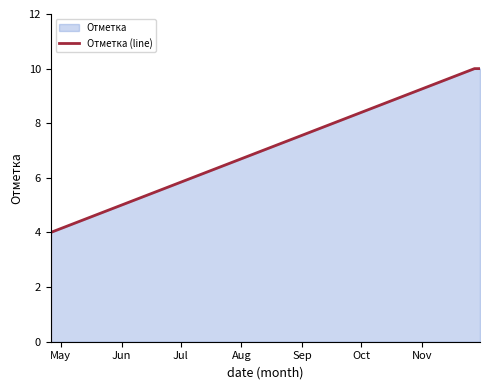

True or false: the data has more than 0 interior local peaks.

False